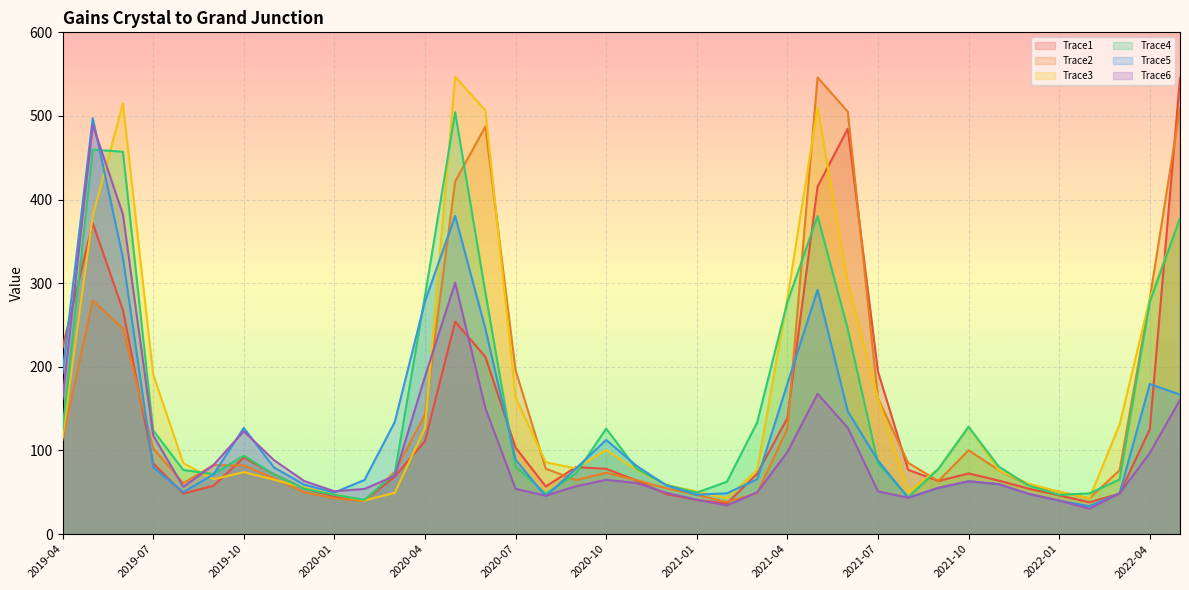

Which series has the largest total across all categories?

Trace3